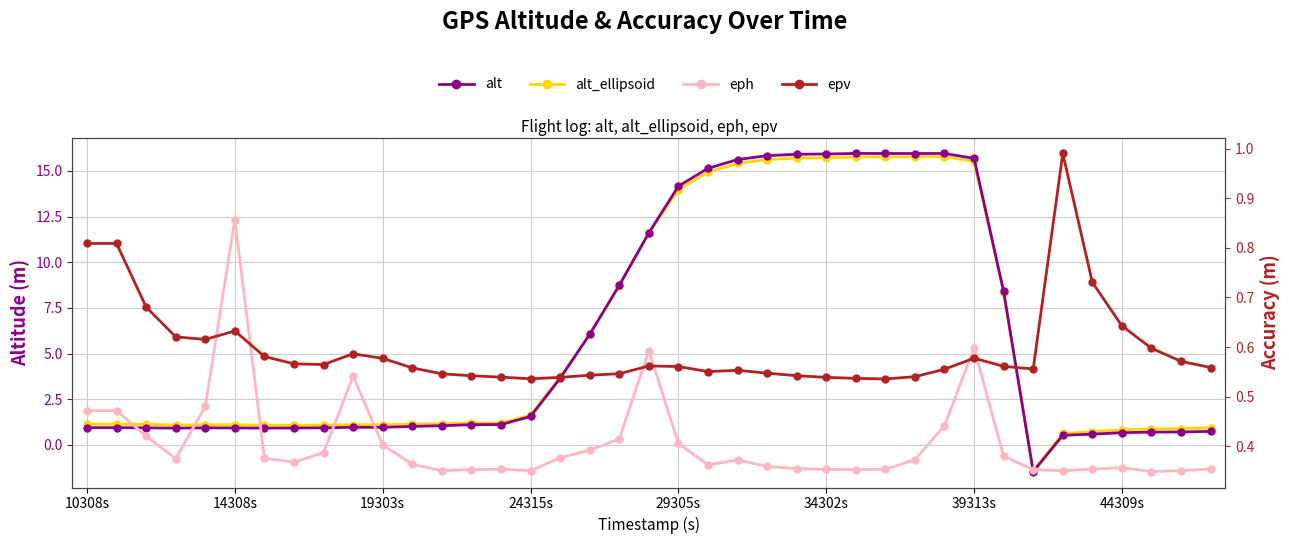

What is the difference between the maximum and second lowest values in the epv series?

0.5